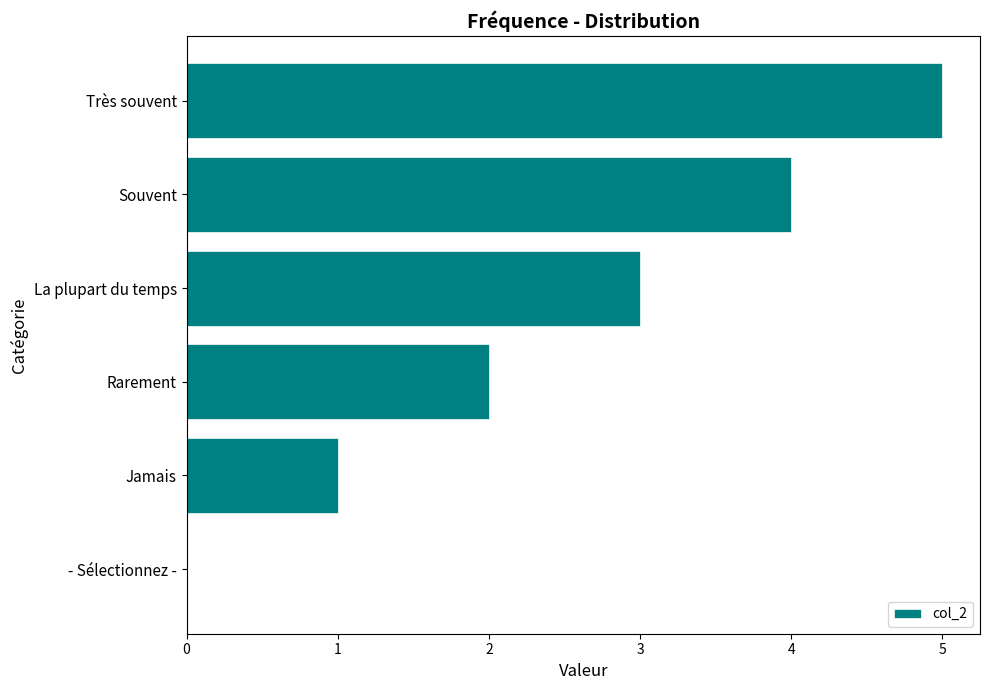

True or false: the data shows 0 at - Sélectionnez -.

True